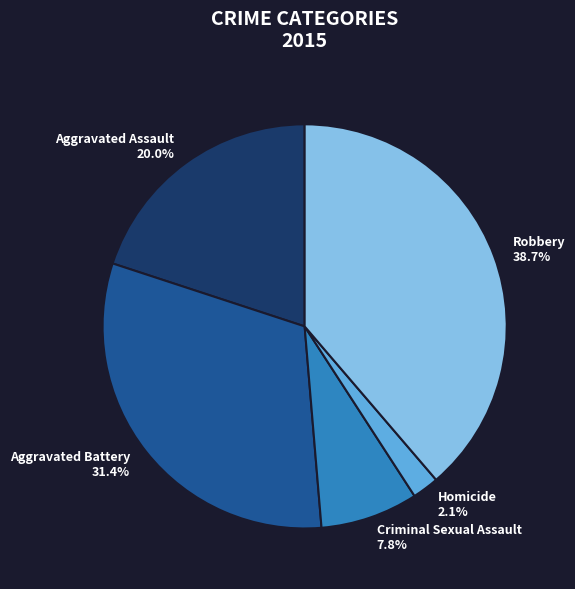

The Aggravated Battery slice represents 31% of the pie. True or false?

True